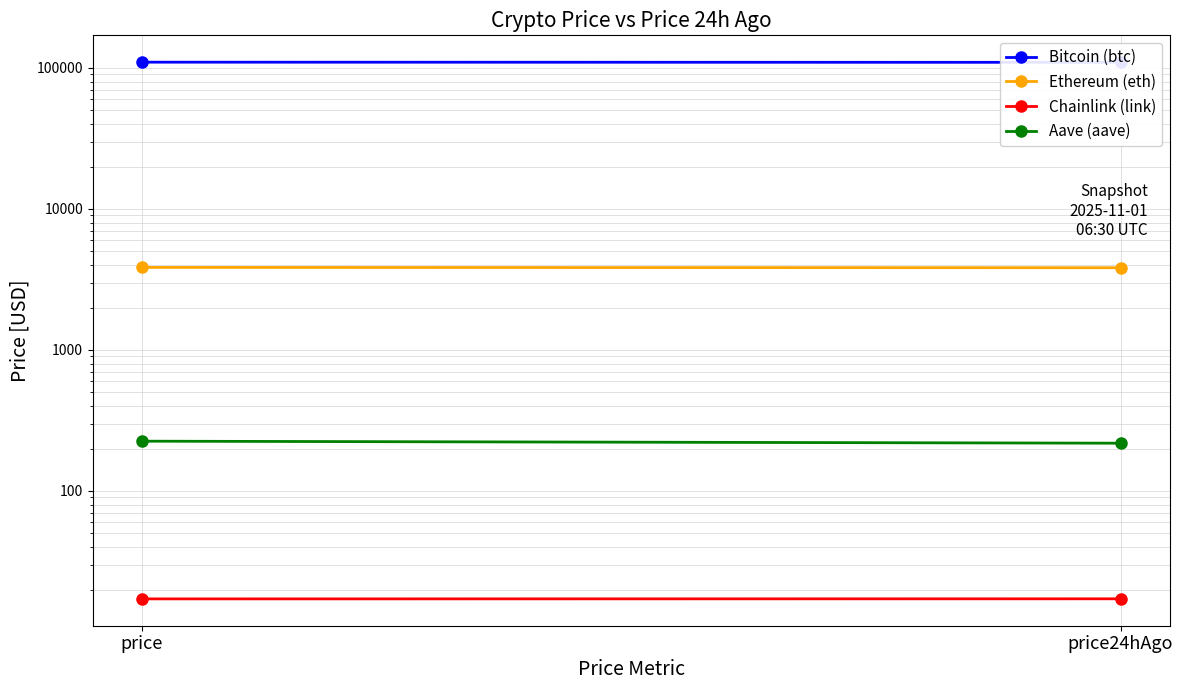

Which series has the largest total across all categories?

Bitcoin (btc)